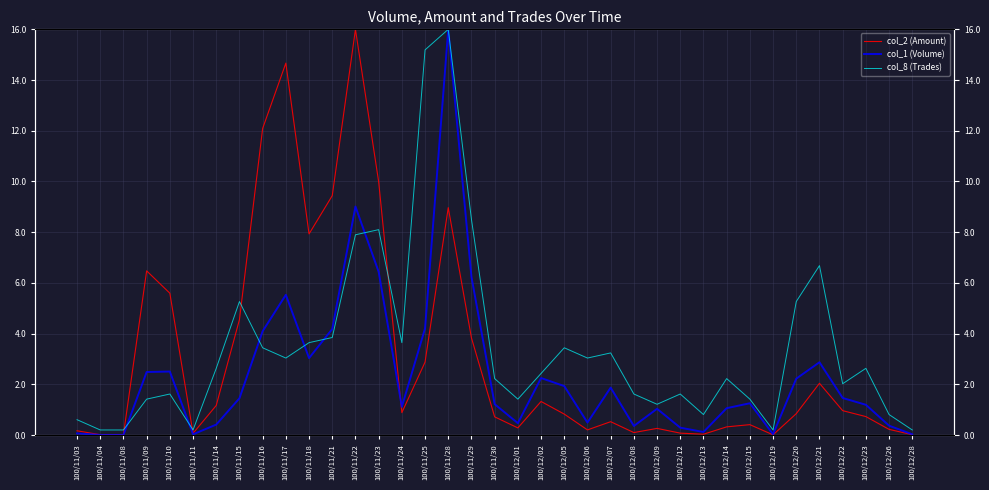

What is the total value across all series at 100/12/28?

0.2